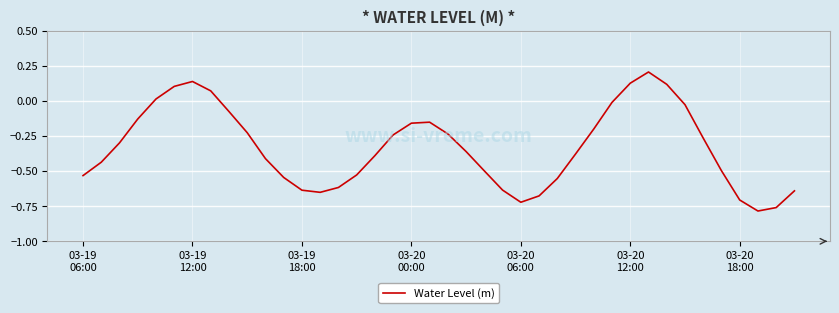

What is the difference between the maximum and minimum values?

1.0